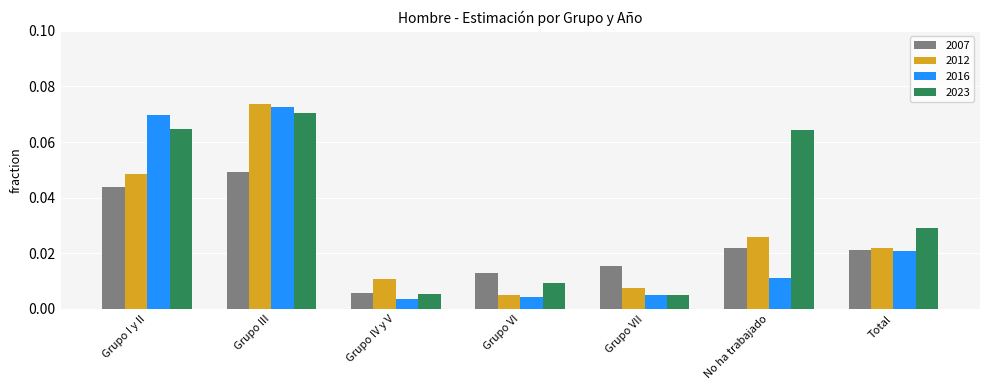

Which series changed the most between Grupo I y II and Total?

2016